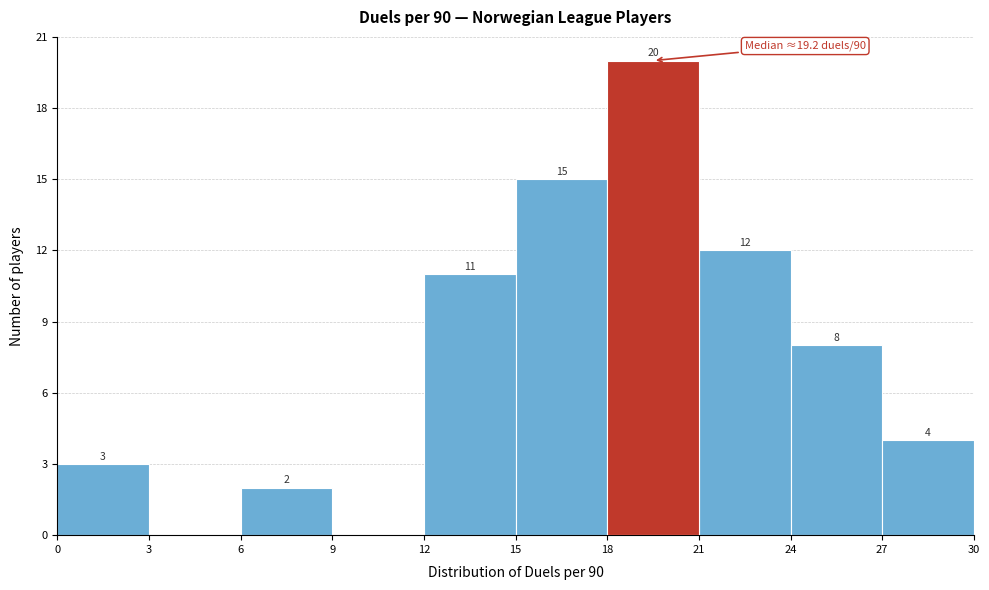

Over which range of the x-axis is the bar tallest?

18 to 21